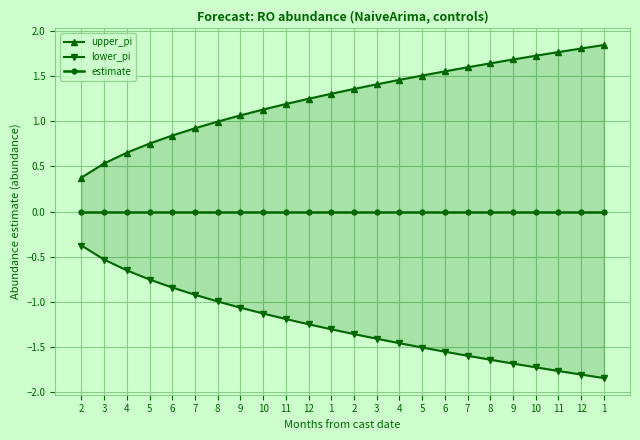

True or false: lower_pi has more than 1 interior local peaks.

False